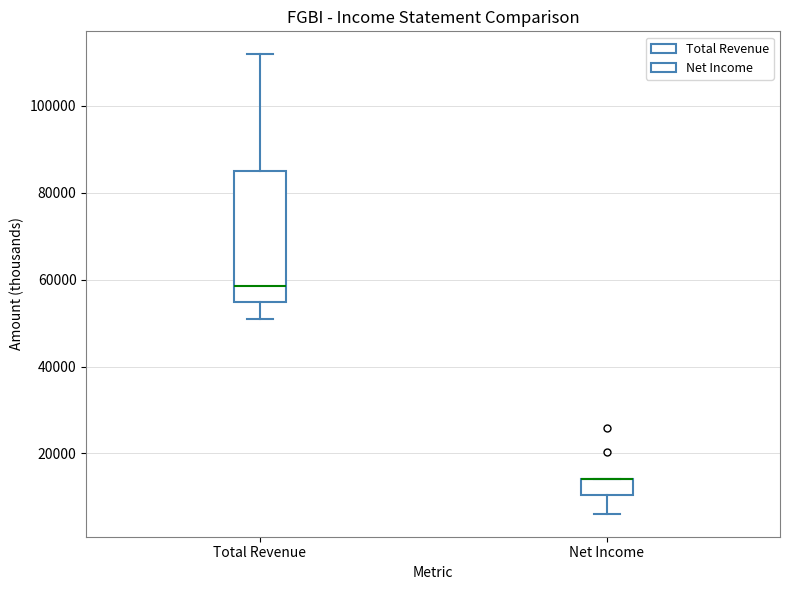

Where does the upper whisker of the box for Total Revenue end on the y-axis? The values are not printed on the chart, so give them approximately, as read against the axis.

112000